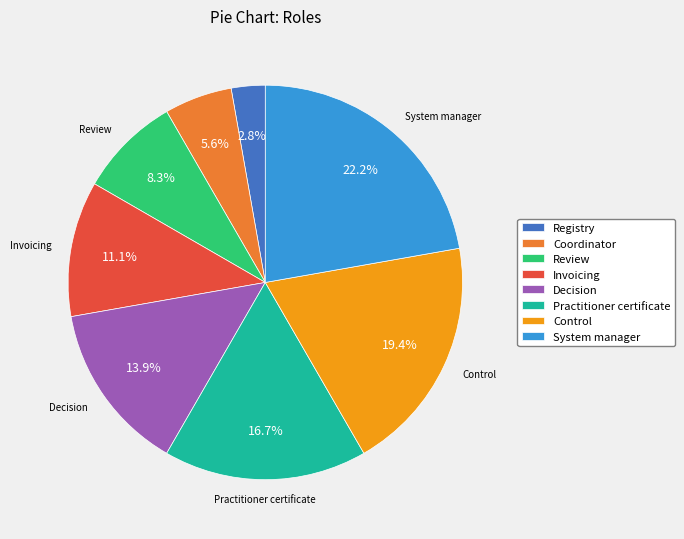

The Invoicing slice represents 11% of the pie. True or false?

True